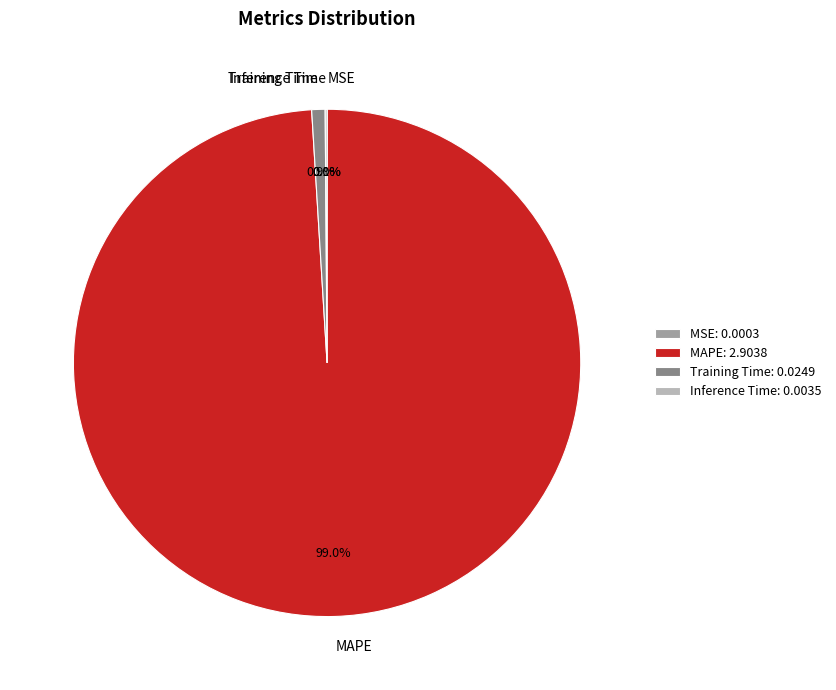

What is the total percentage of MAPE and Training Time?

99.9%